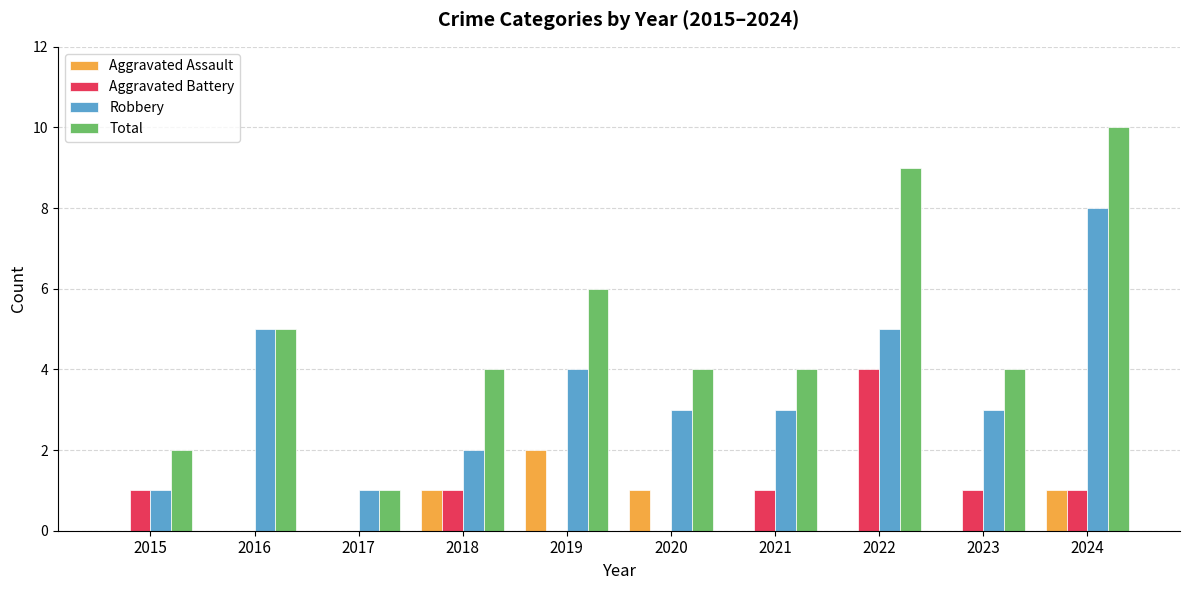

Which series has the largest total across all categories?

Total